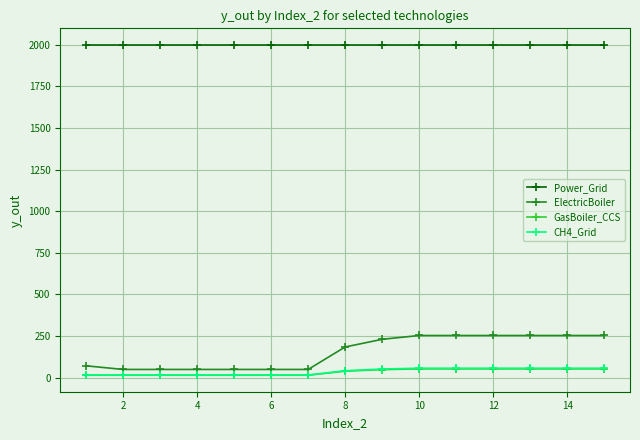

True or false: CH4_Grid and Power_Grid intersect in this chart.

False